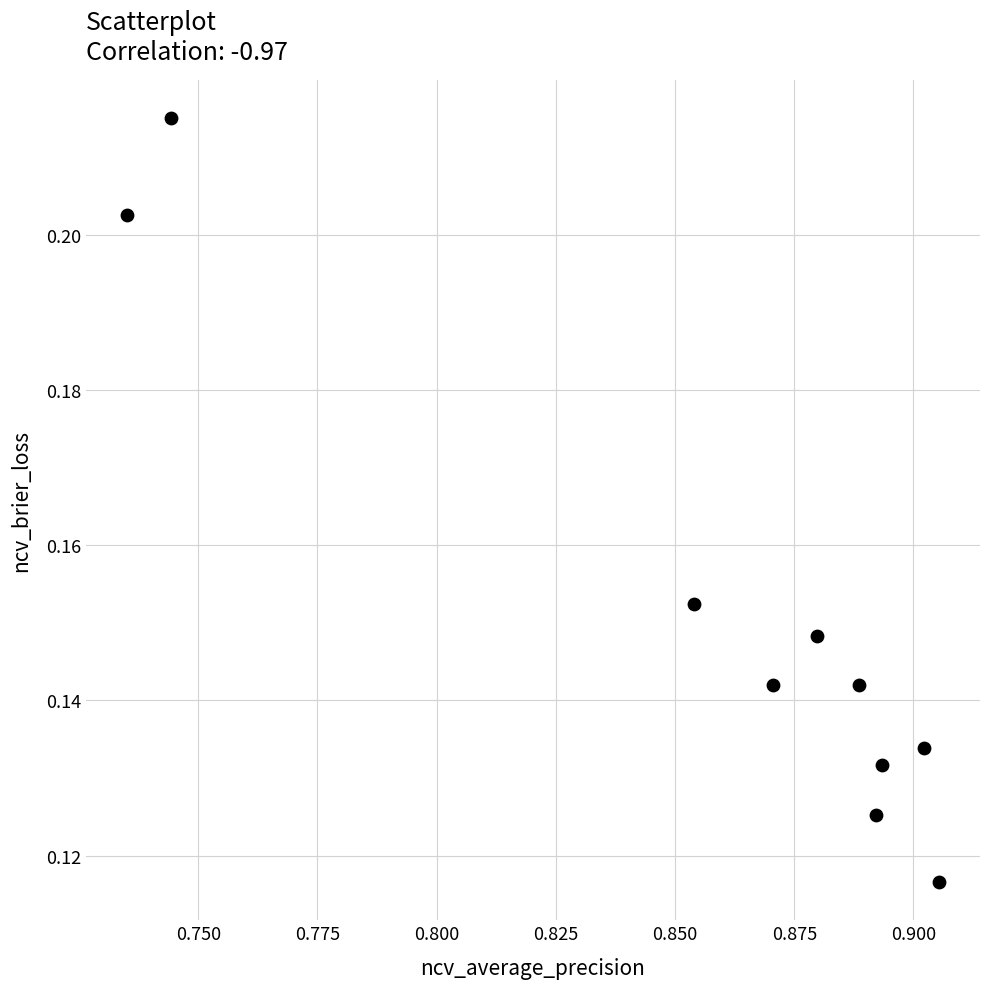

What is the average X value?

0.9